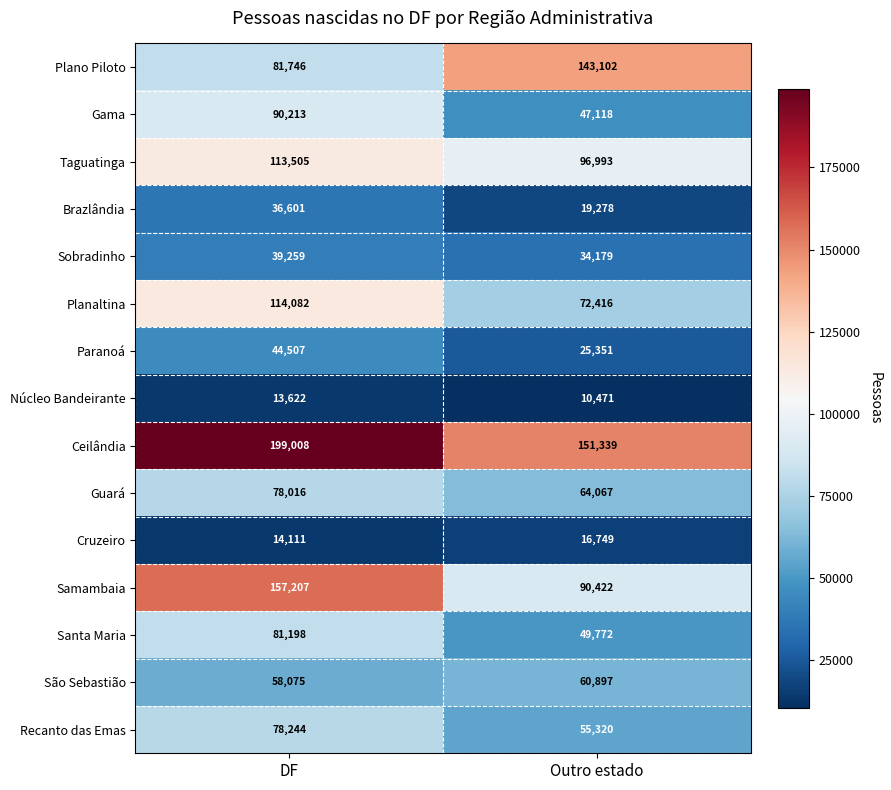

What is the spread (max minus min) of values at Outro estado?

140868